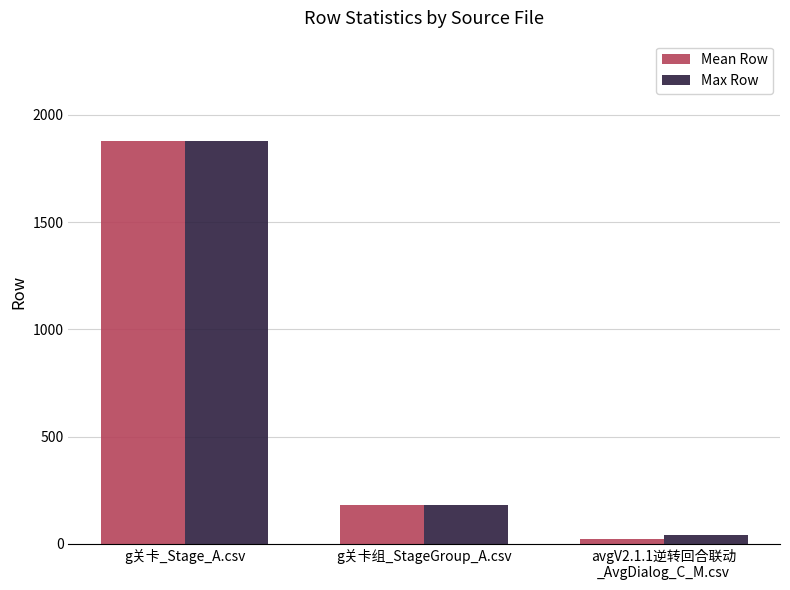

True or false: Max Row has a value of 1876.0 at g关卡_Stage_A.csv.

True